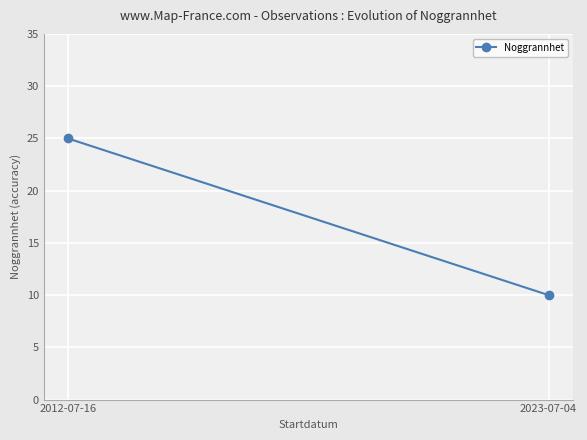

What is the value of the 1st point from the left?

25